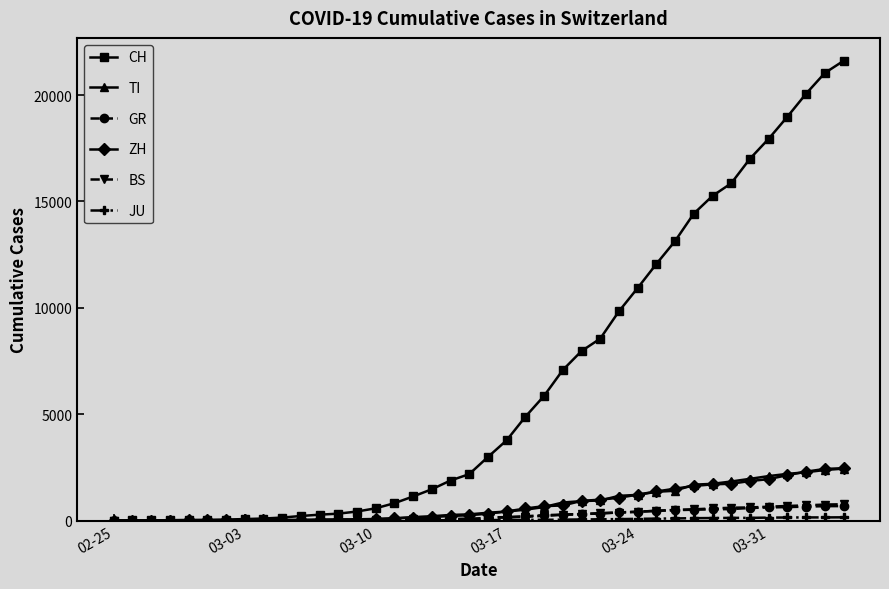

Which series has the largest total across all categories?

CH